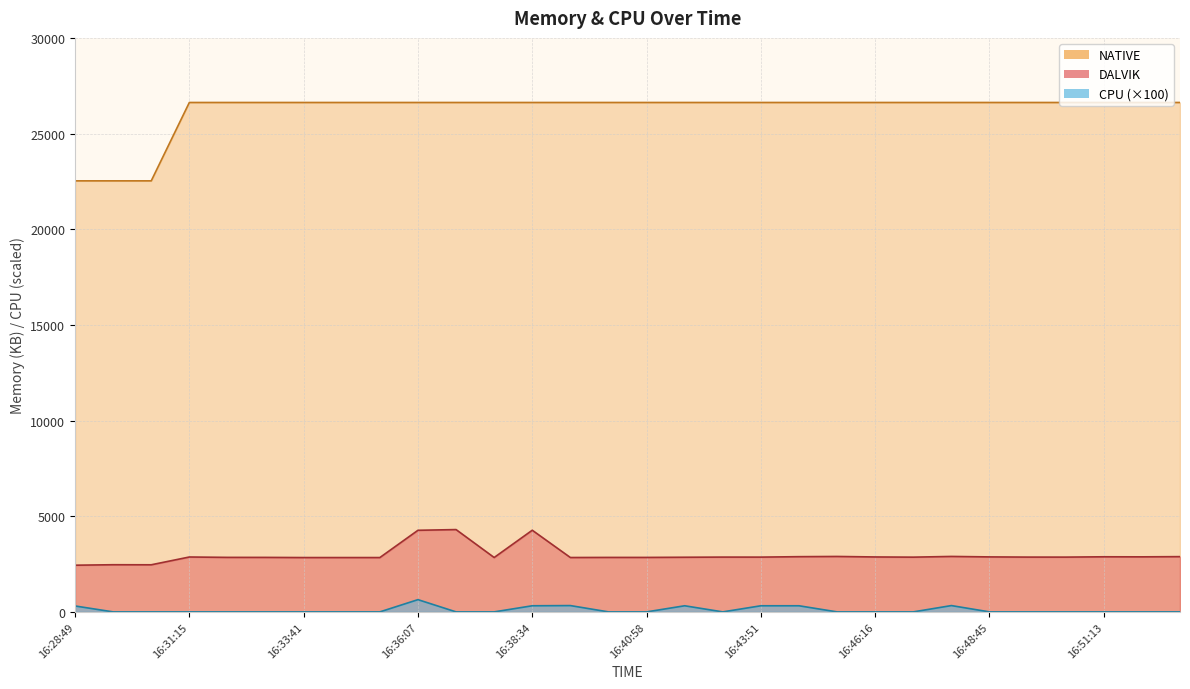

True or false: CPU and DALVIK cross at least once.

False